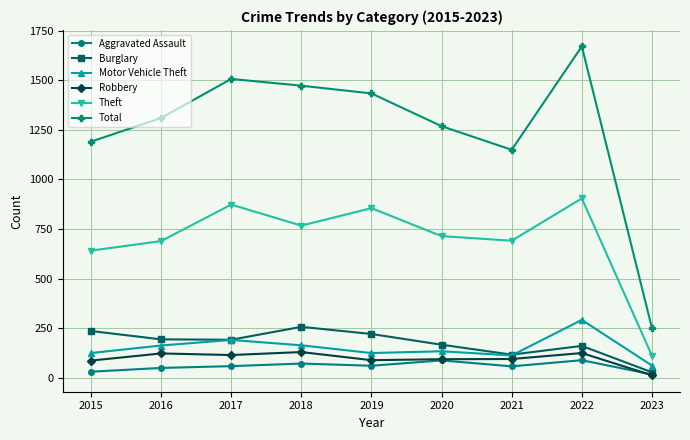

What is the total value across all series at 2022?

3241